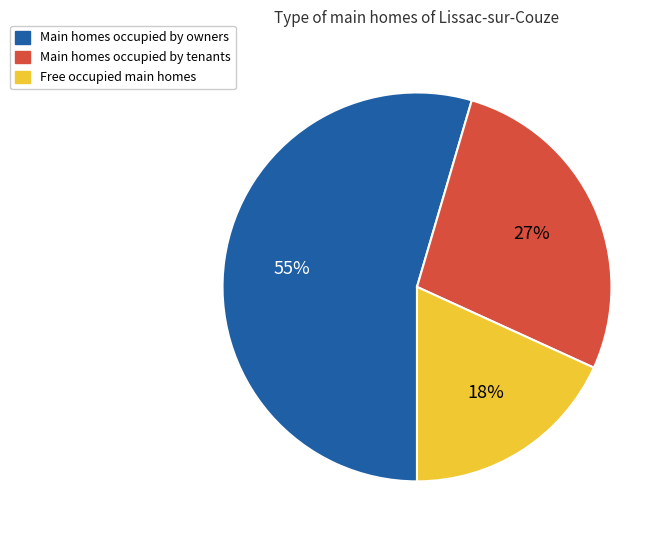

Count the number of slices in the pie.

3